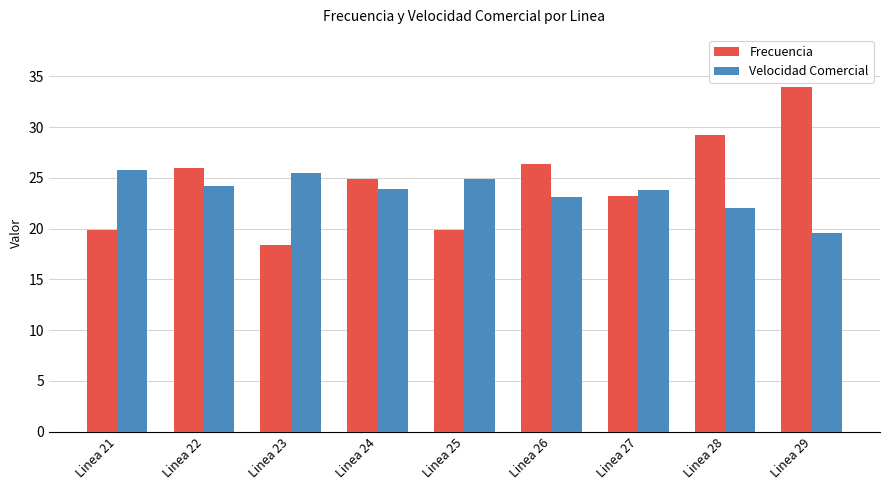

What is the minimum value shown in the chart?

18.4